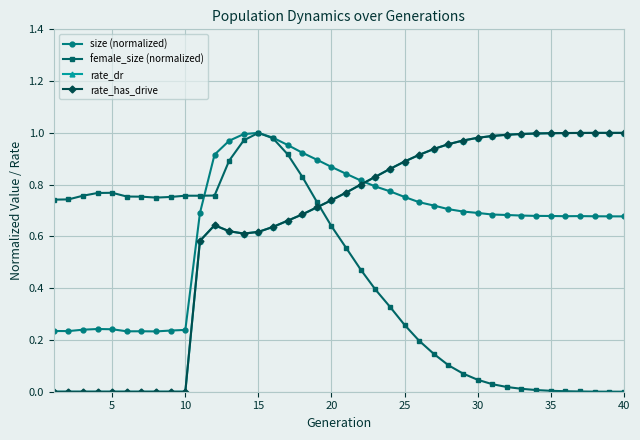

What is the difference between the second highest and minimum values in the rate_has_drive series?

1.0